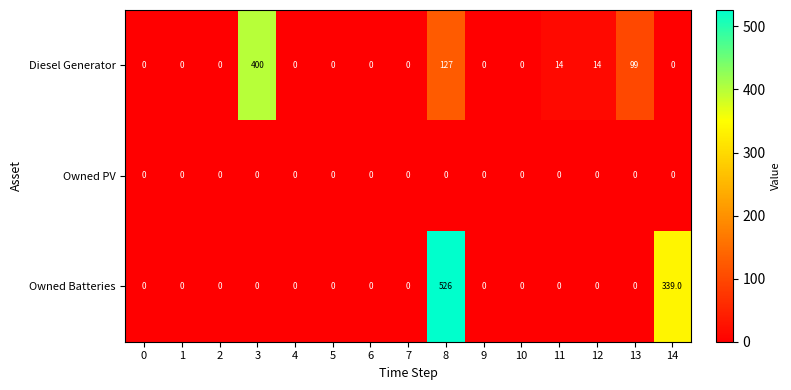

Rank the series by their maximum value, from highest to lowest.

Owned Batteries, Diesel Generator, Owned PV